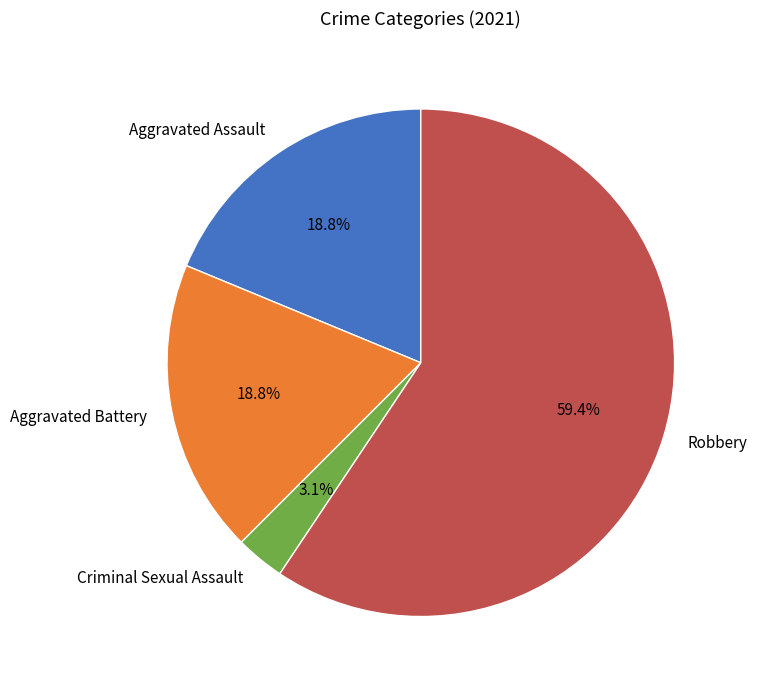

How many segments does this pie chart have?

4